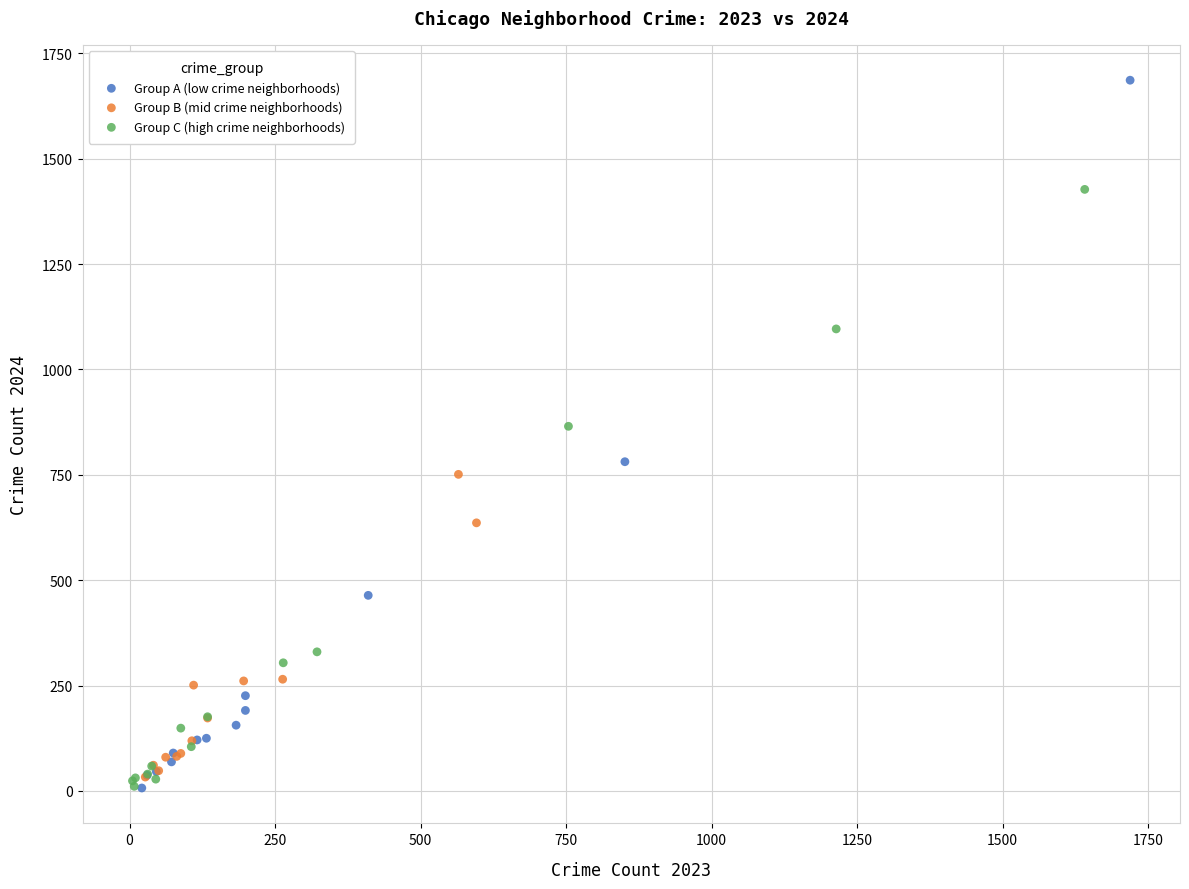

Which series has the widest spread of Y values?

Group A (low crime neighborhoods)